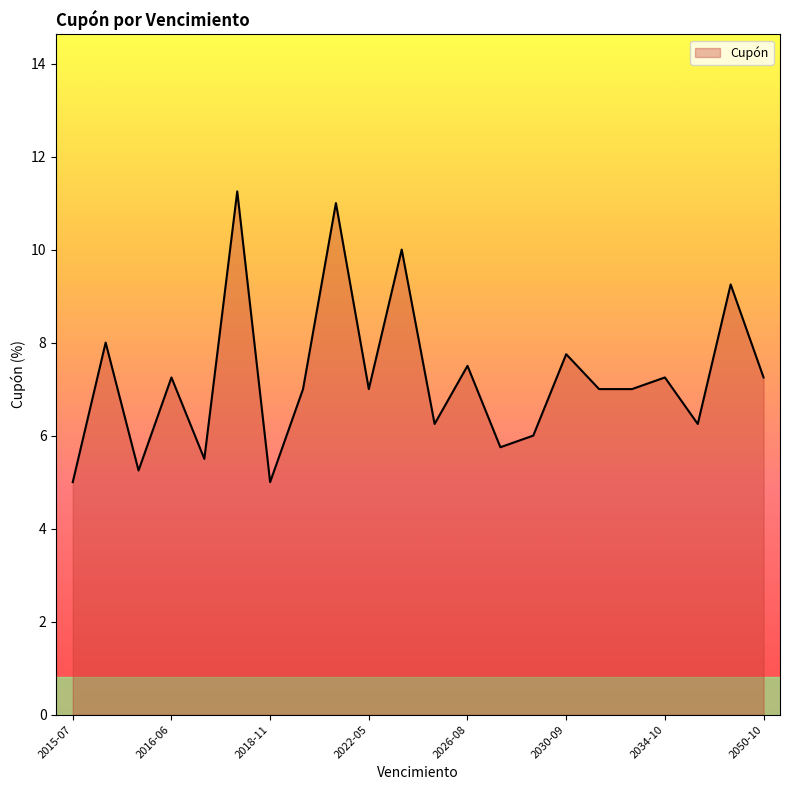

What is the smallest value displayed?

5.0